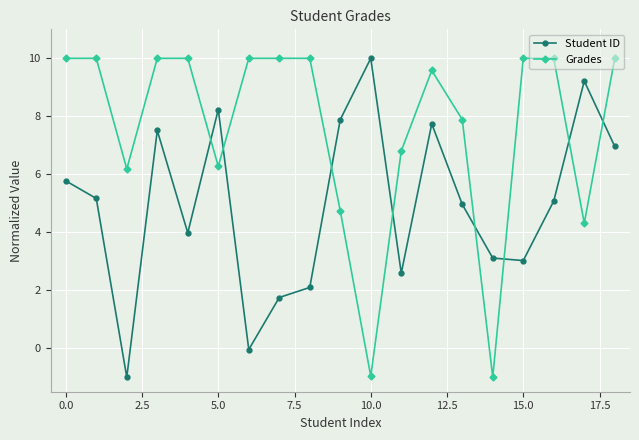

What is the minimum value for Student ID?

-1.0